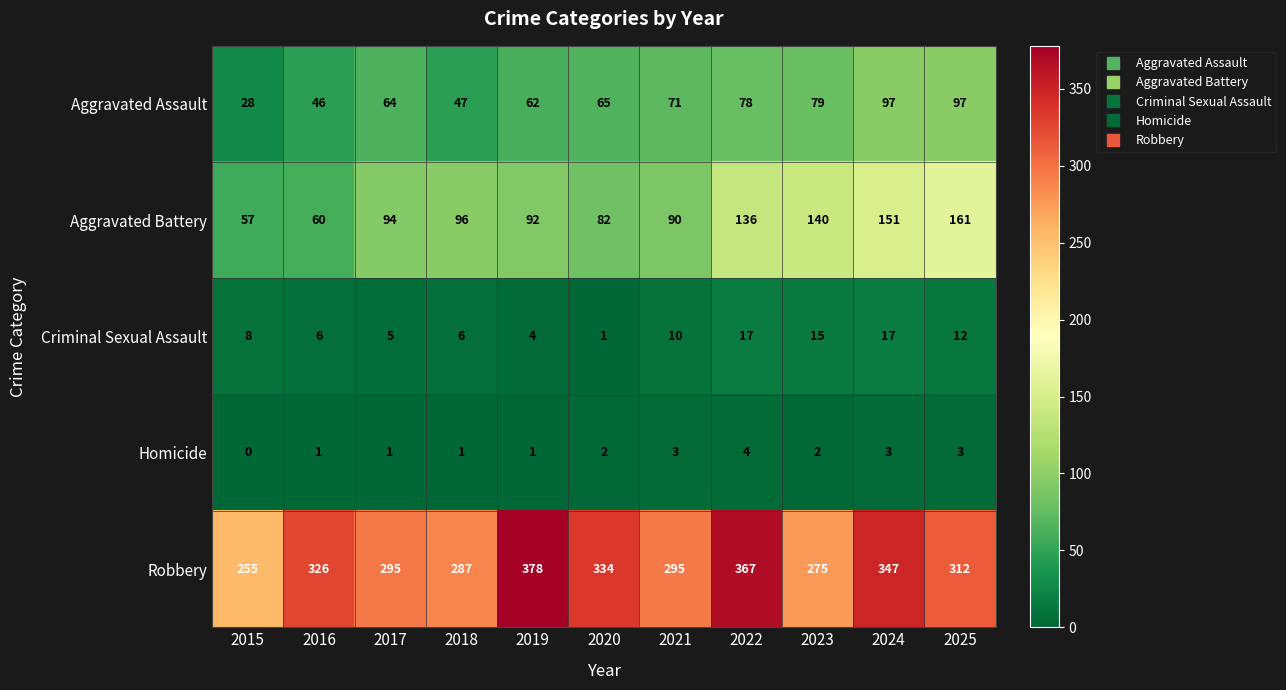

What is the greatest value displayed?

378